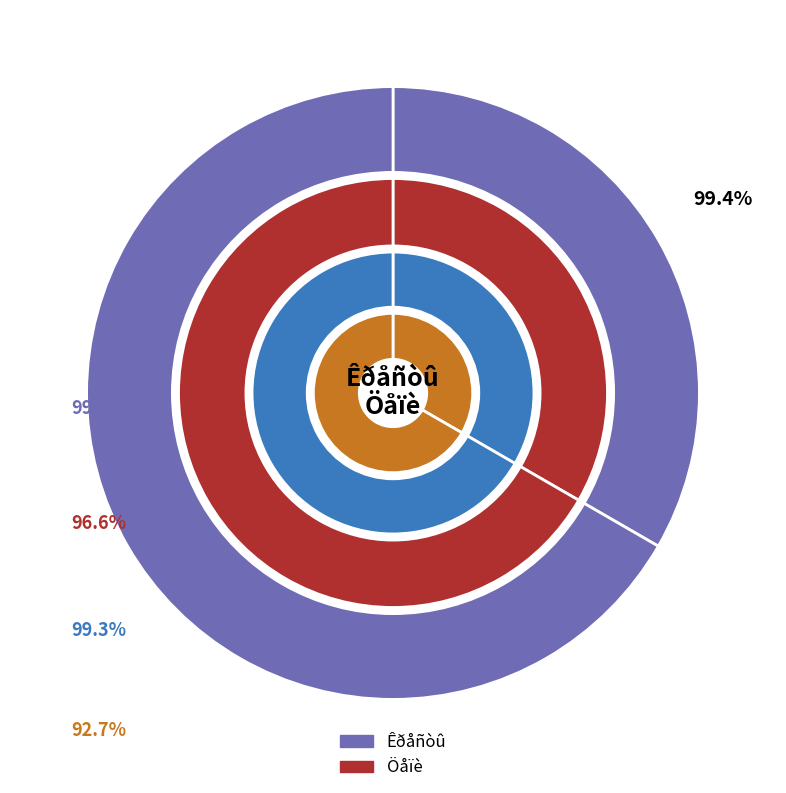

Rank the categories by value from lowest to highest.

Êðåñòû, Öåïè